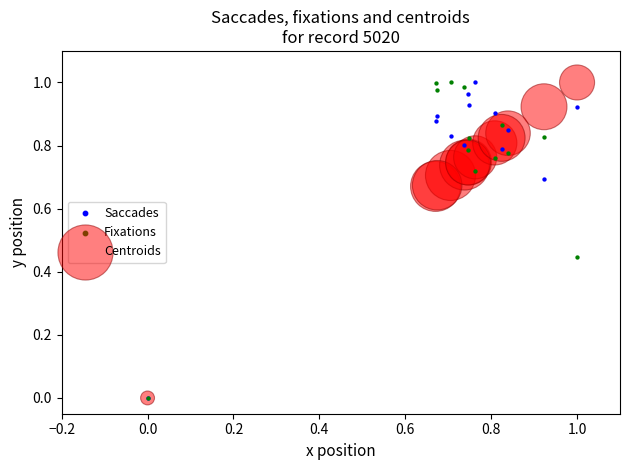

What are all the series names shown in the legend?

Saccades, Fixations, Centroids